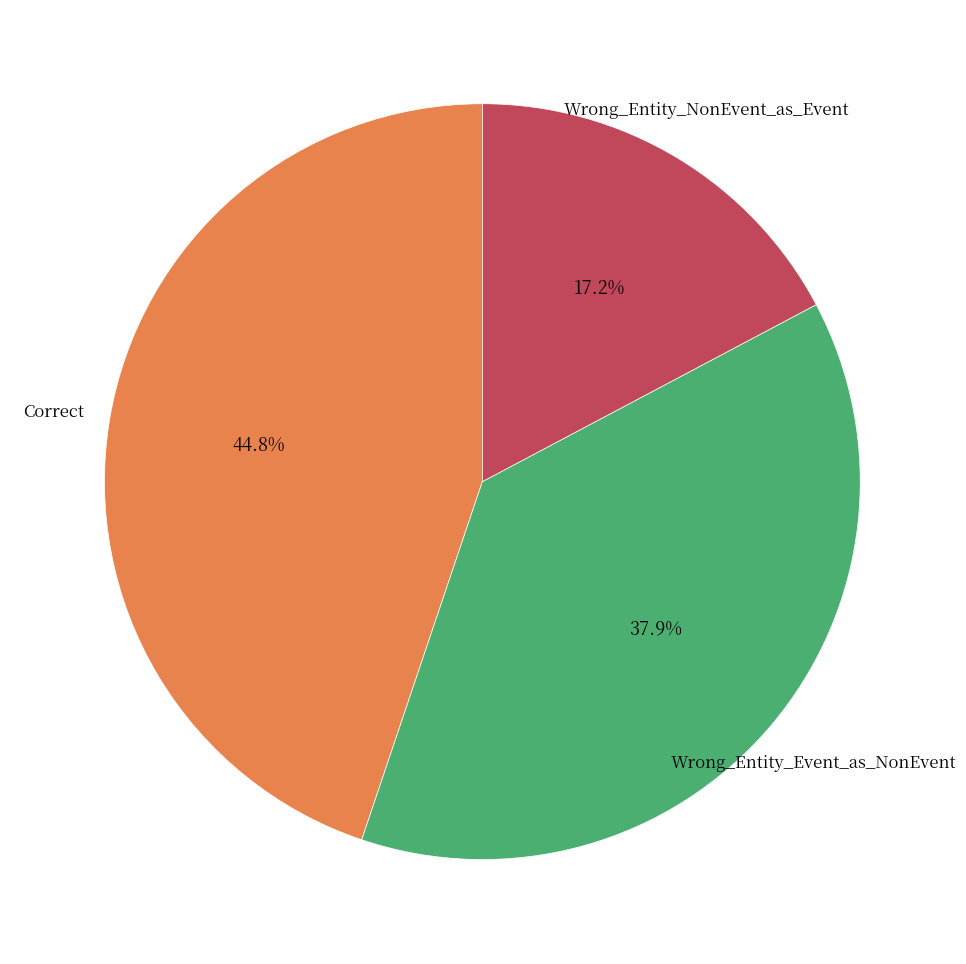

Is there a majority slice in this chart?

No